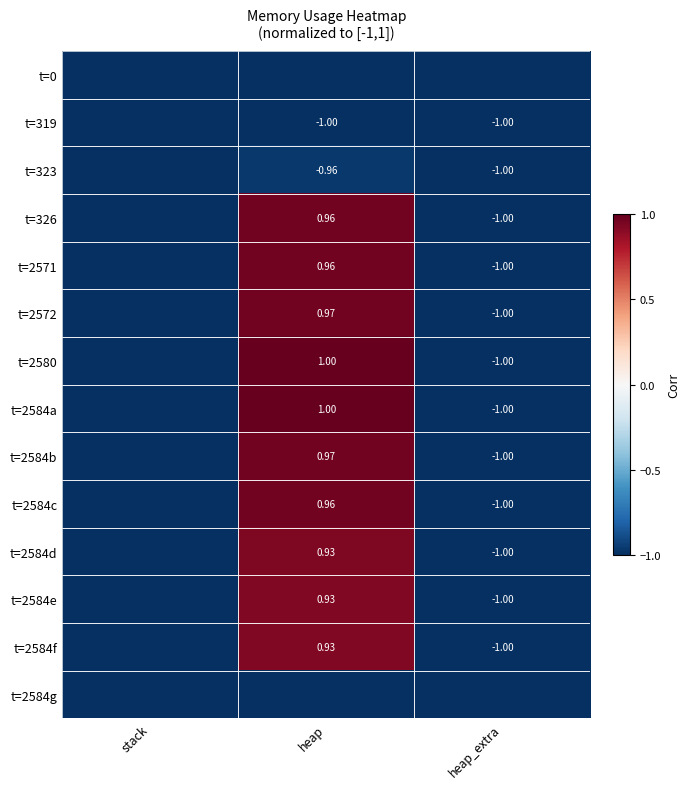

Is the value of t=2584a at heap greater than the value of t=319 at heap?

Yes